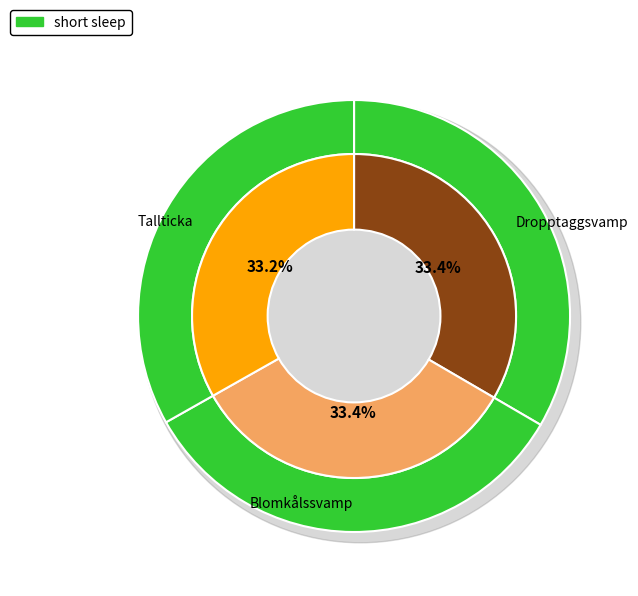

How many segments does this pie chart have?

3